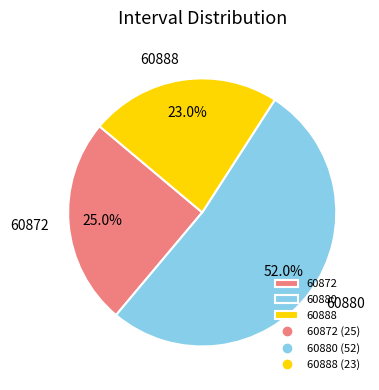

Does any single category account for the majority?

Yes